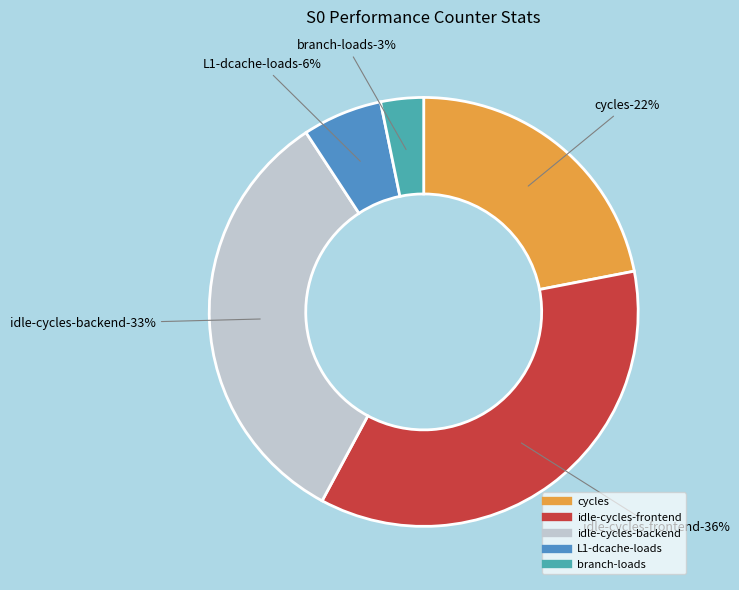

What percentage is the L1-dcache-loads slice, to the nearest percent?

6%